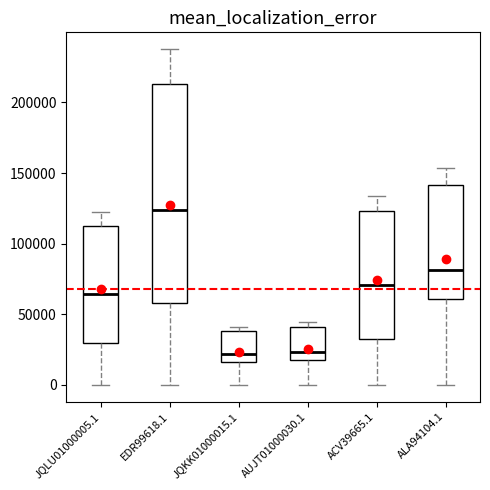

Which box is the tallest, from its lower edge to its upper edge?

EDR99618.1